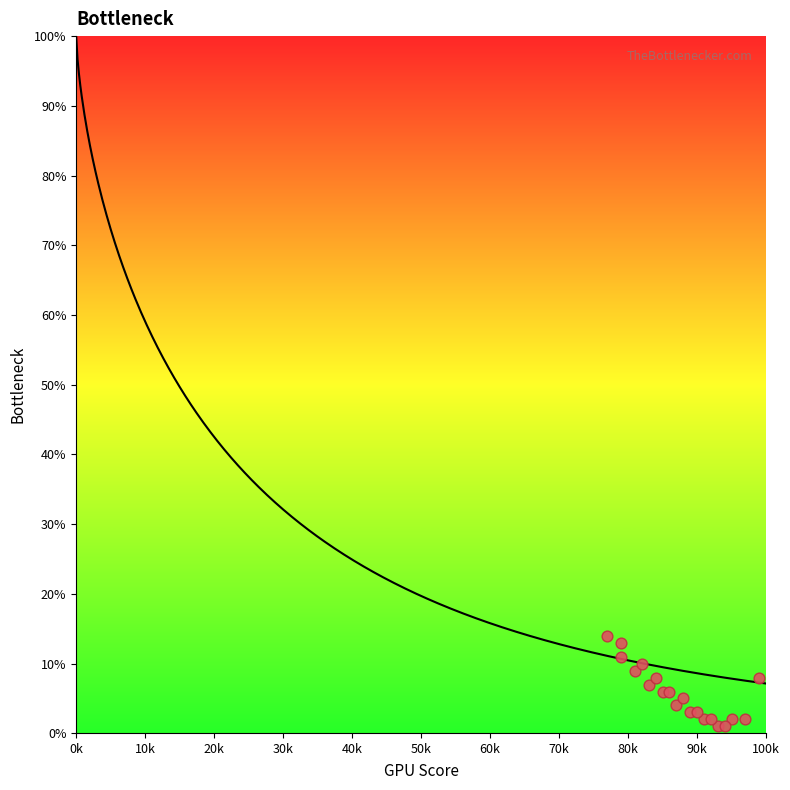

What is the range of X values (max minus min)?

22000